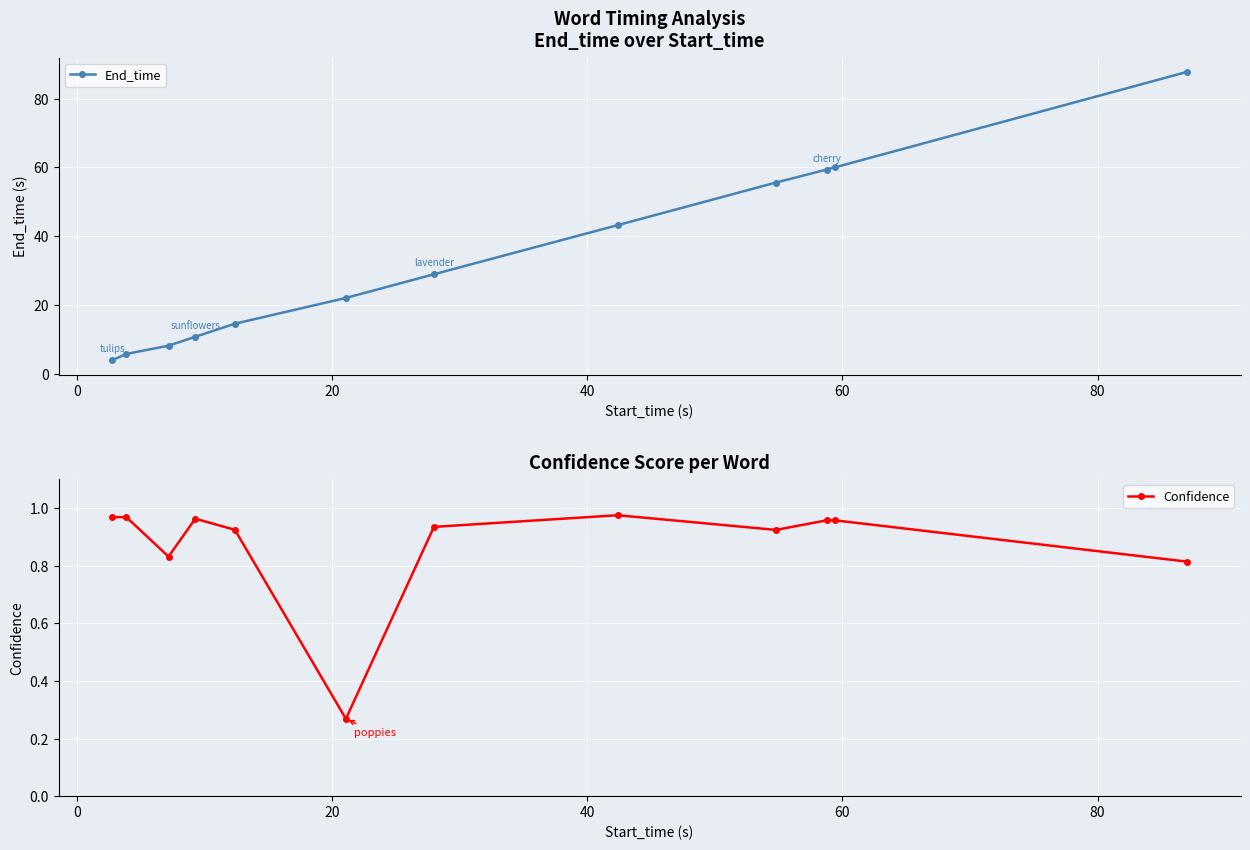

True or false: End_time has more than 2 interior local peaks.

False